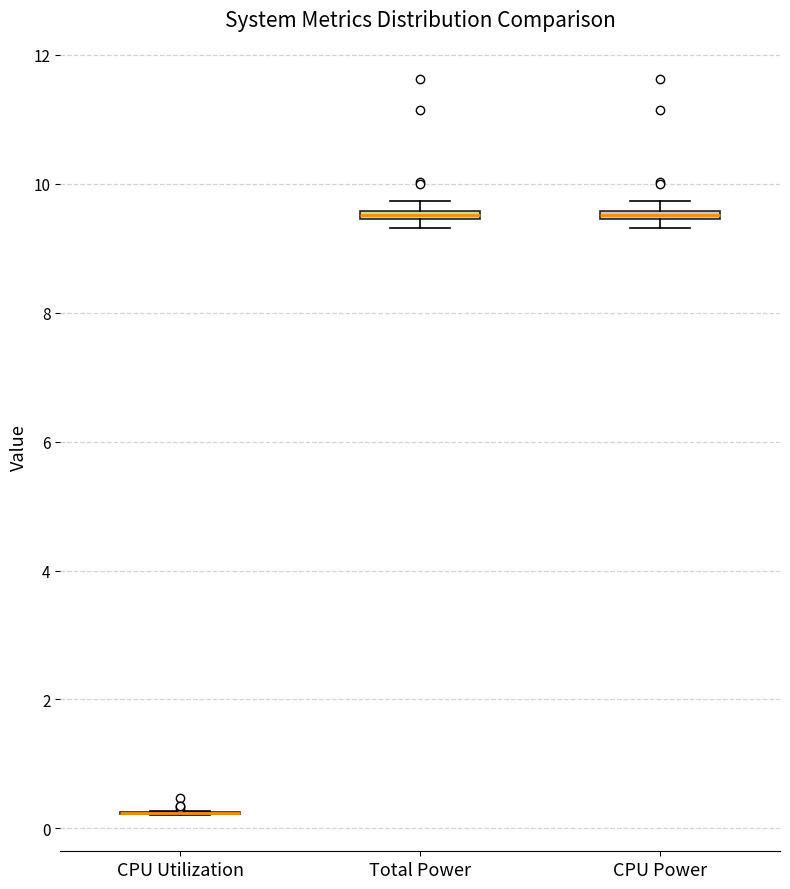

Where is the lower edge of the box for Total Power on the y-axis? The values are not printed on the chart, so give them approximately, as read against the axis.

9.4